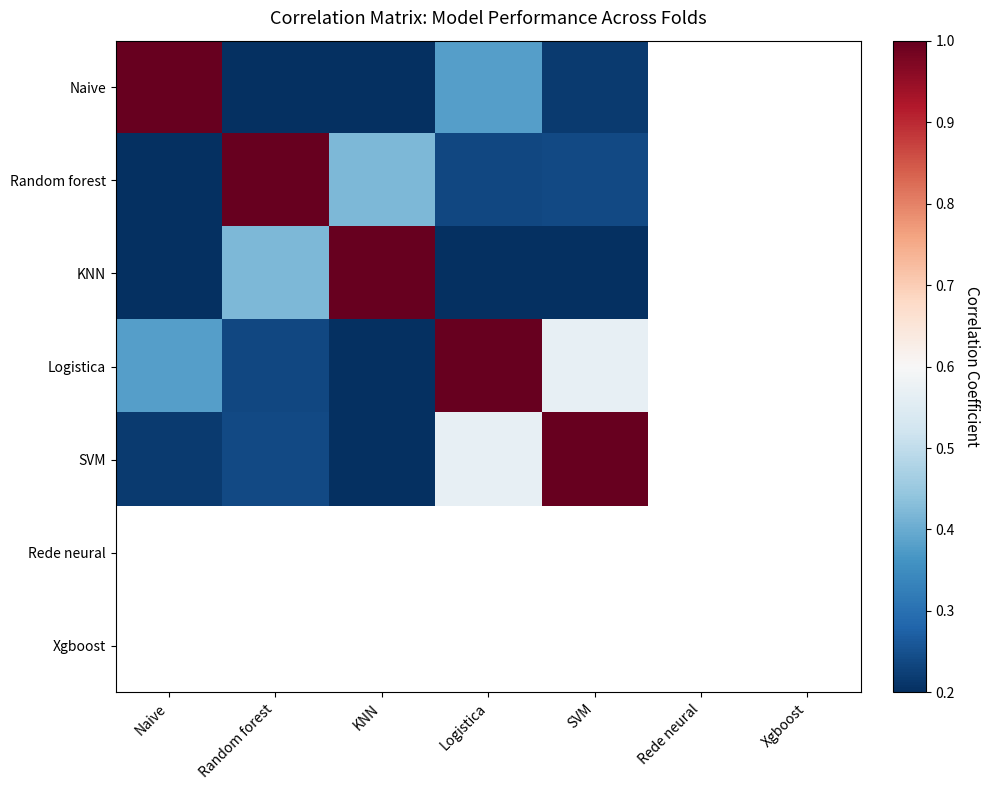

Which has a higher value, Naive or SVM?

Naive